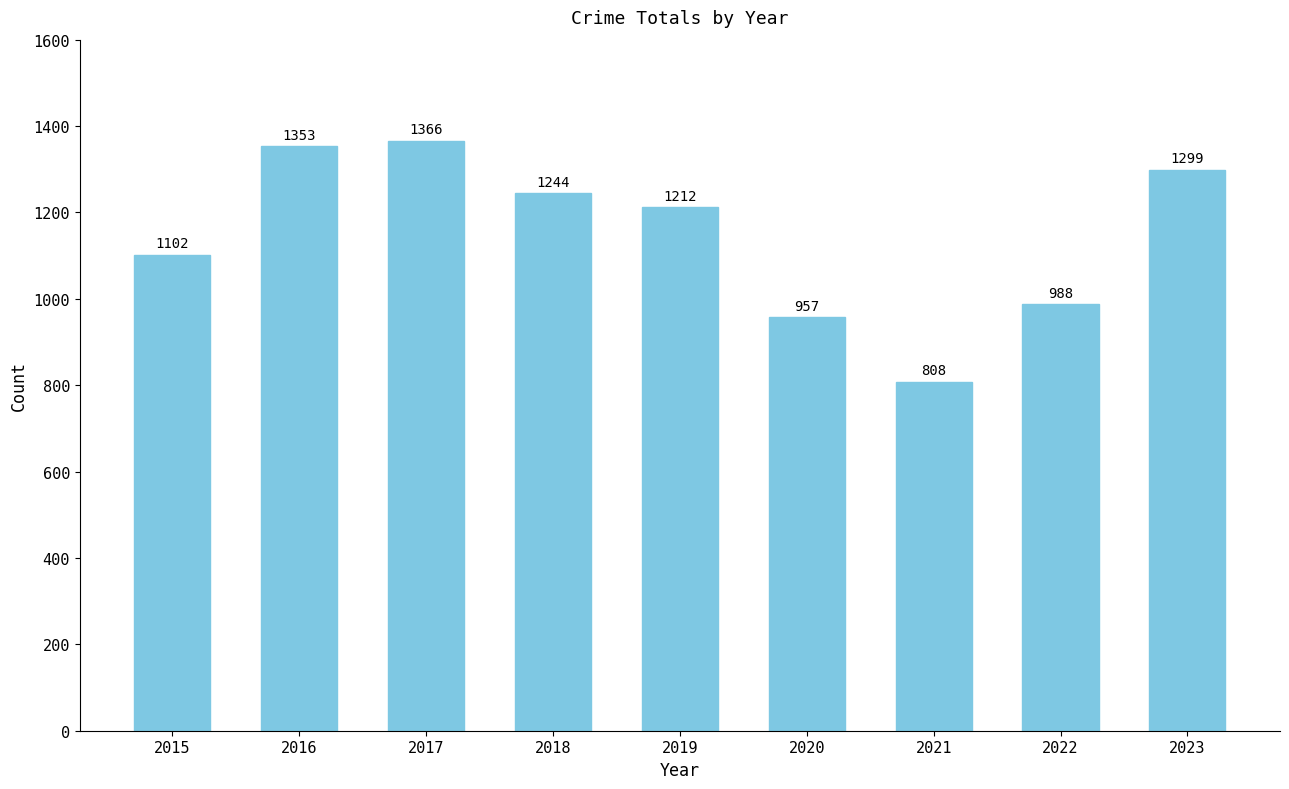

Reading right to left, transcribe all the data shown in this chart.

2023=1299	2022=988	2021=808	2020=957	2019=1212	2018=1244	2017=1366	2016=1353	2015=1102